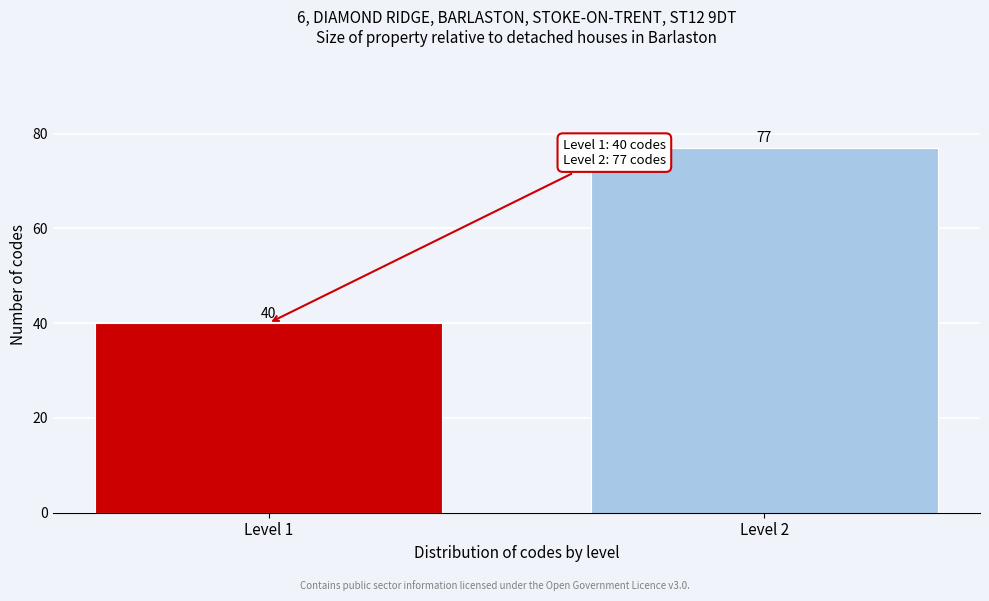

Reading right to left, transcribe all the data shown in this chart.

77	40